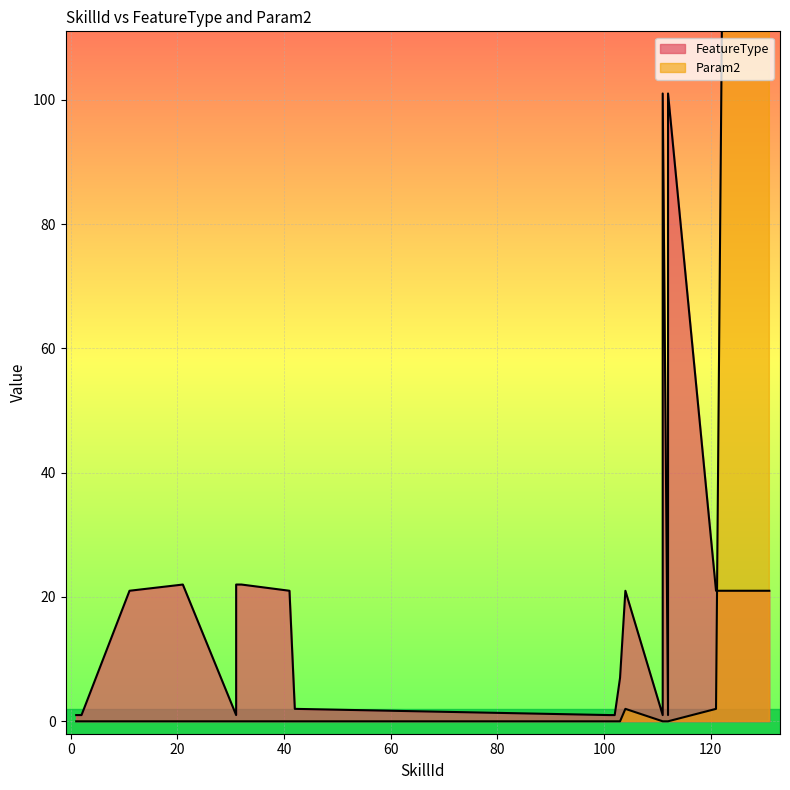

What is the difference between the maximum and second lowest values in the Param2 series?

999